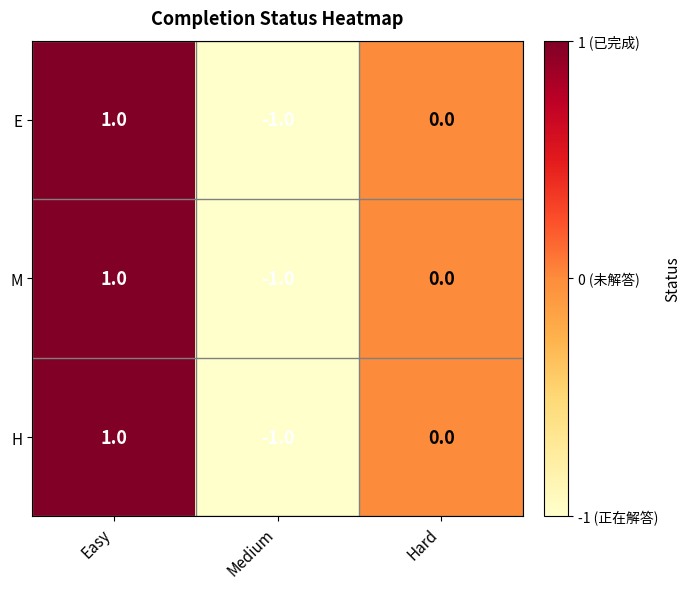

True or false: H has a value of 1 at Easy.

True